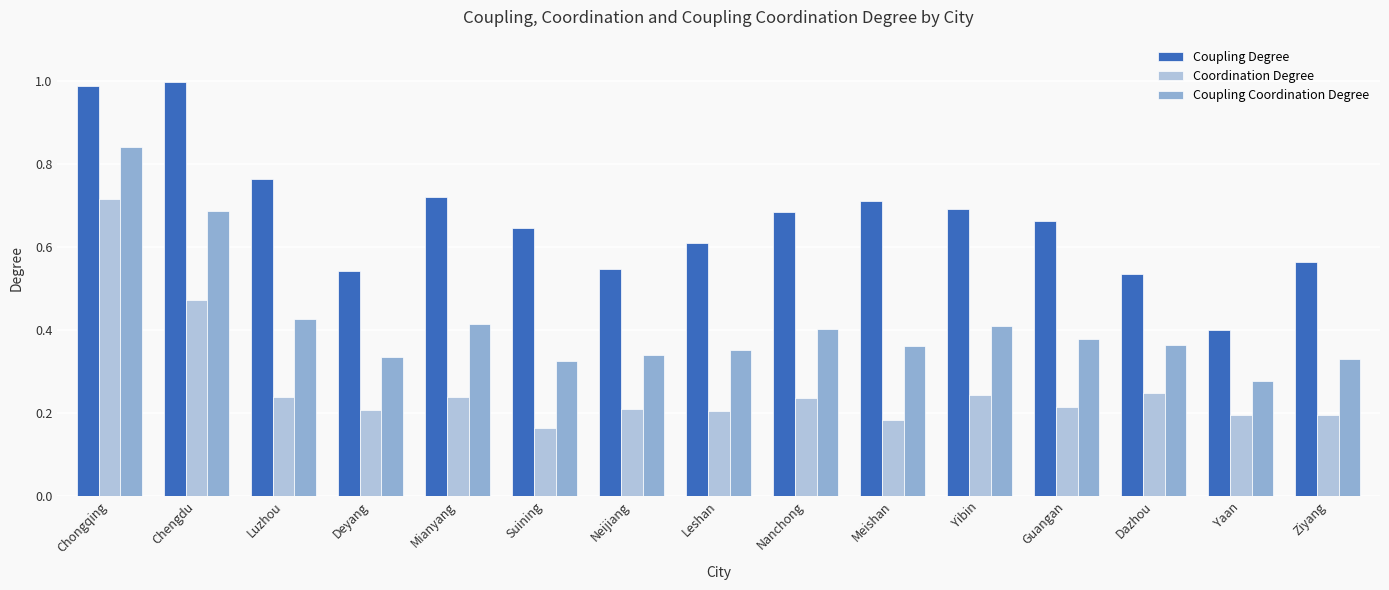

What is the sum of the Coordination Degree values at Meishan and Chongqing?

0.9